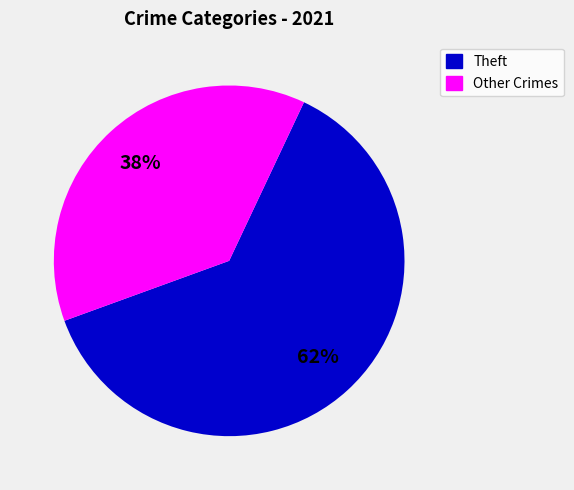

Count the number of slices in the pie.

2